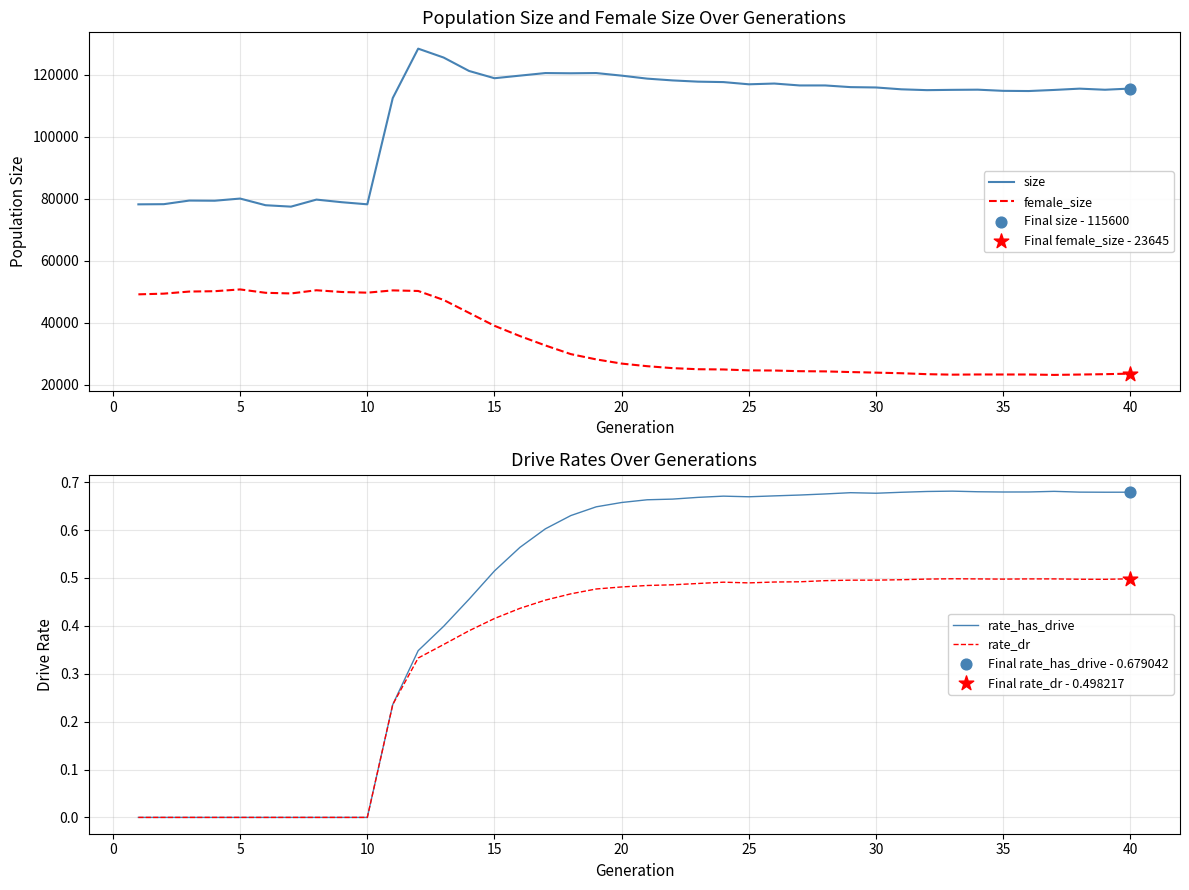

True or false: female_size and size intersect in this chart.

False